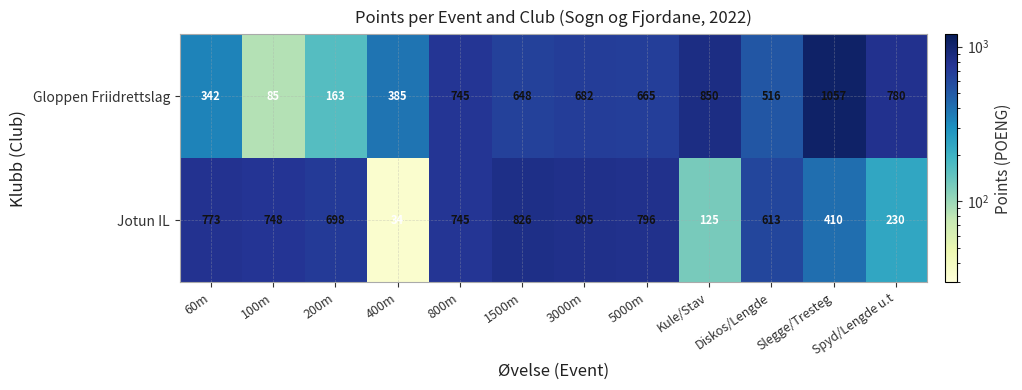

Which series has the widest spread of values?

Gloppen Friidrettslag